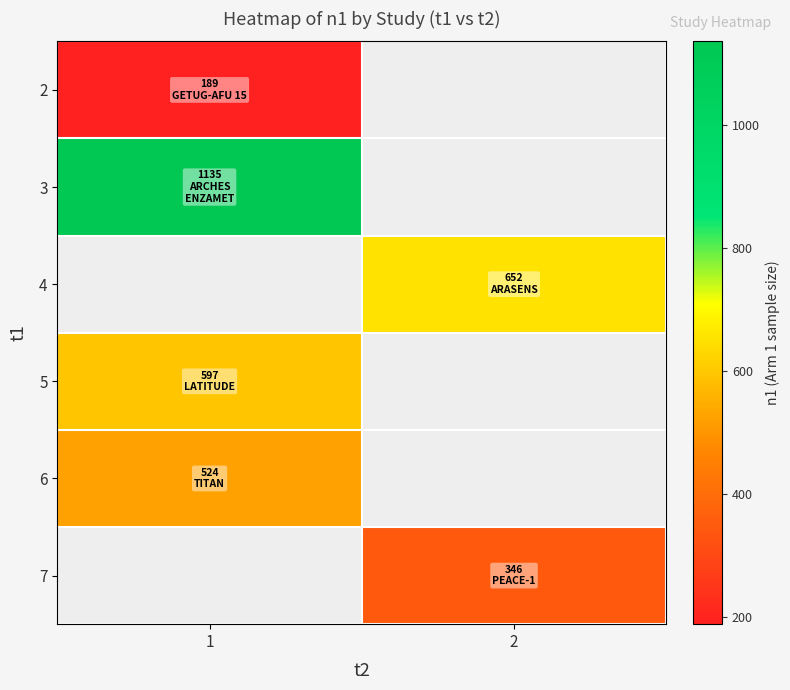

Between 1 and 2, which is larger?

2